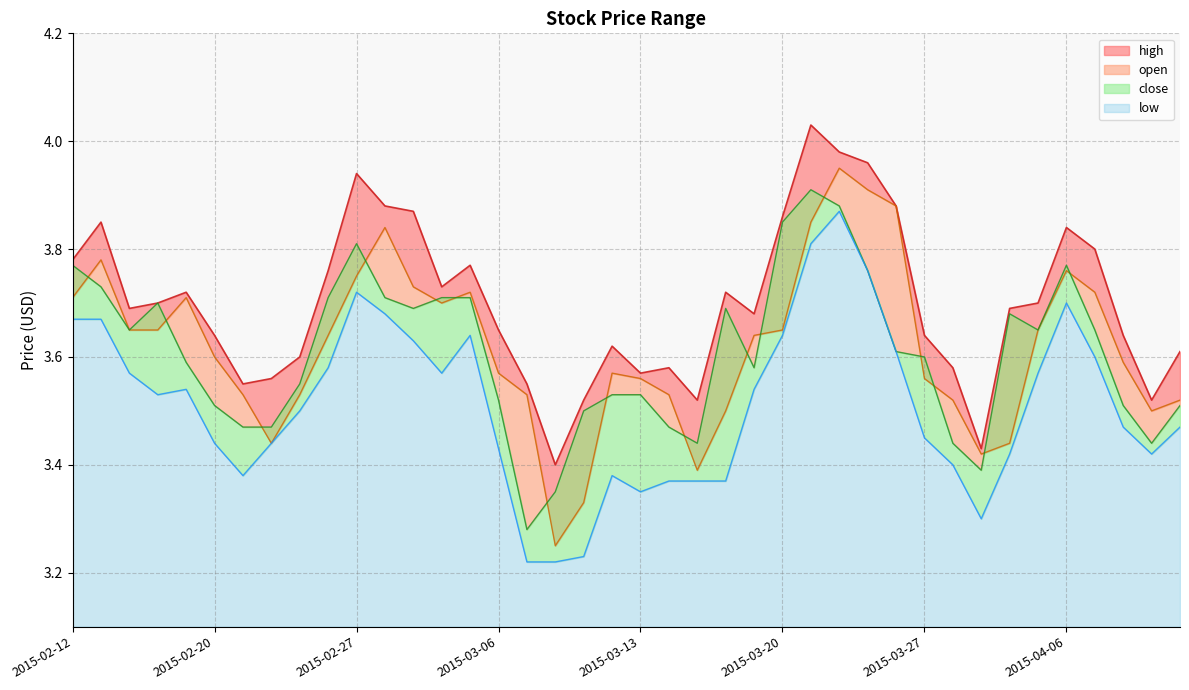

How many lines are shown in the chart?

4